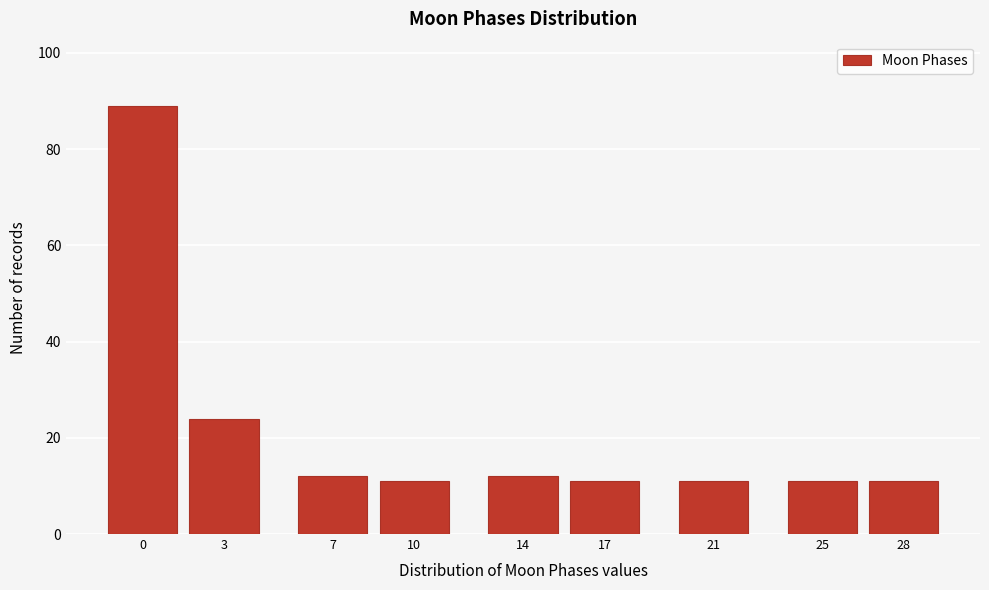

Reading left to right, what are all the values shown in this chart?

0=89	3=24	7=12	10=11	14=12	17=11	21=11	25=11	28=11